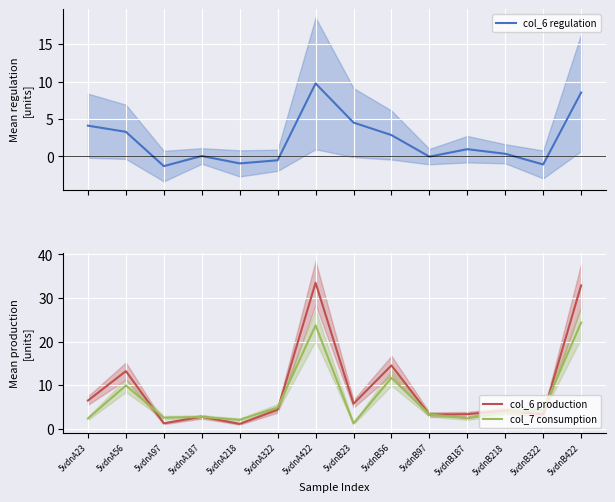

What is the total value across all series at 5vdnA422?

67.0